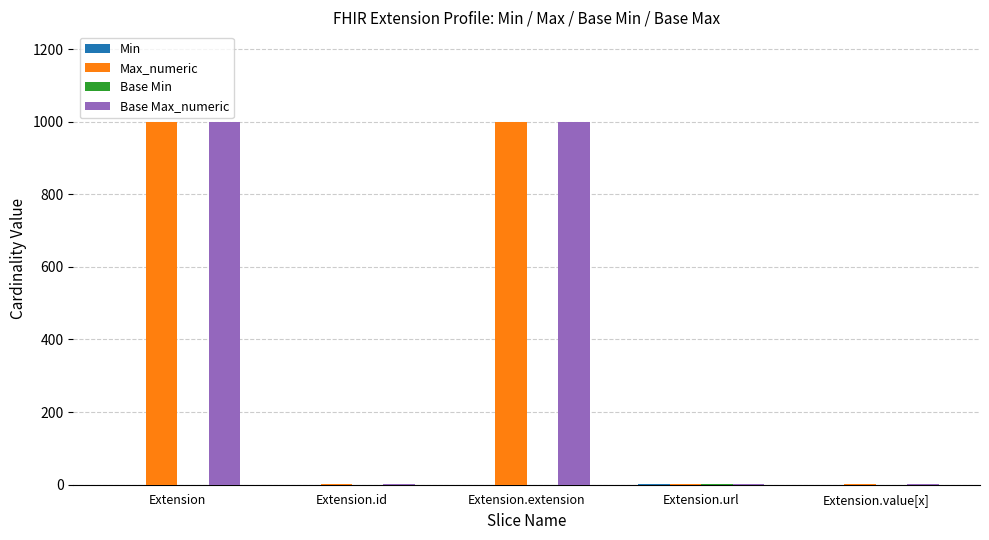

Are the bars grouped side by side (vs. stacked)?

Yes